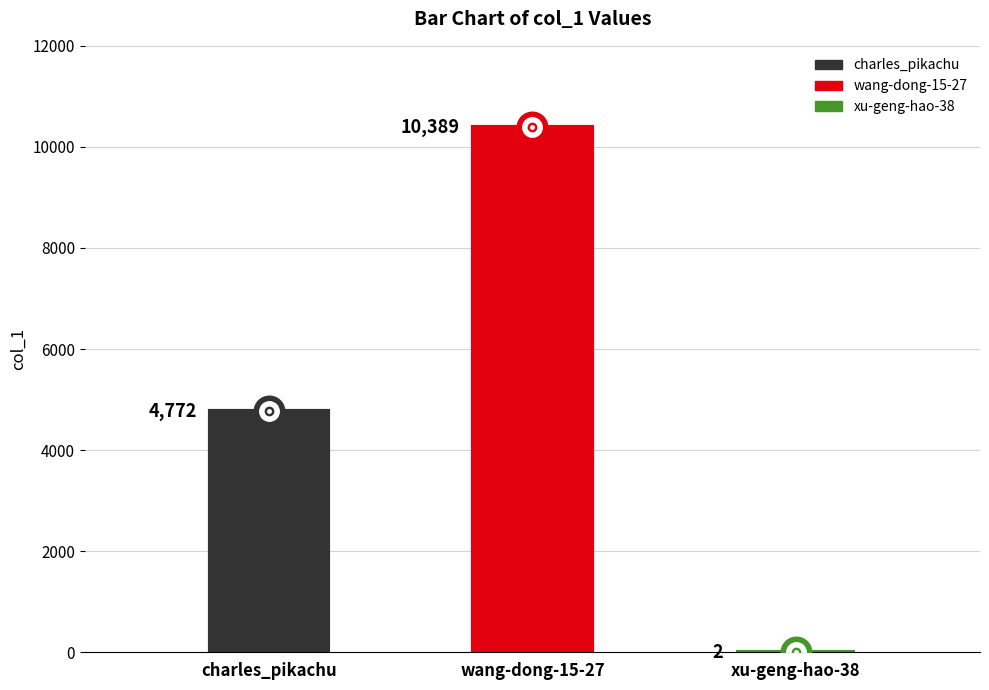

Reading left to right, what are all the values shown in this chart?

4772	10389	2